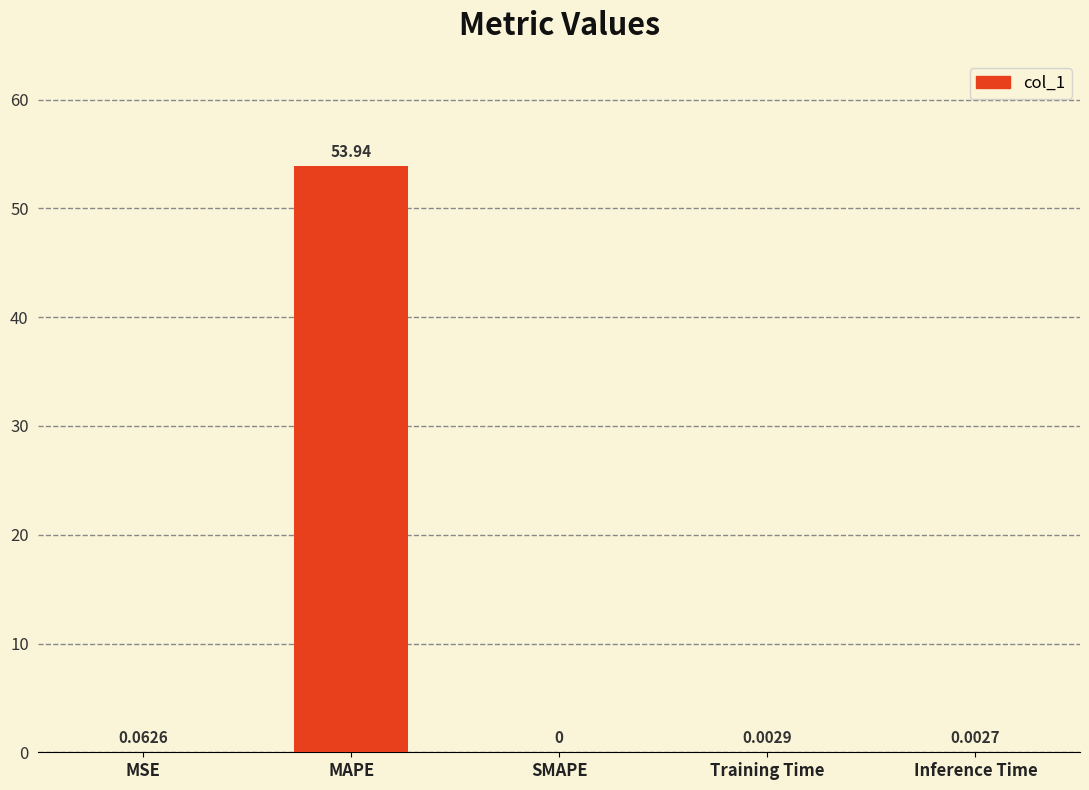

What is the maximum value shown in the chart?

53.9